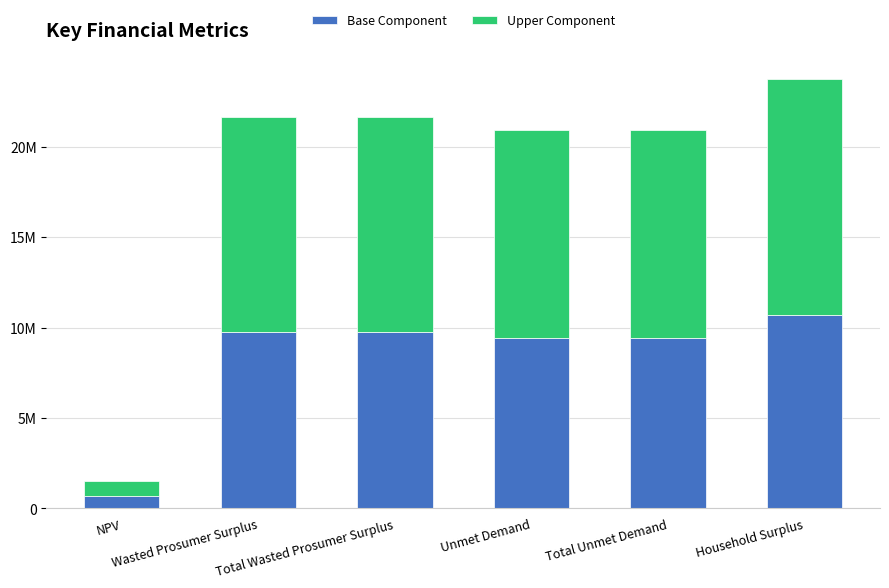

What are all the series names shown in the legend?

Base Component, Upper Component